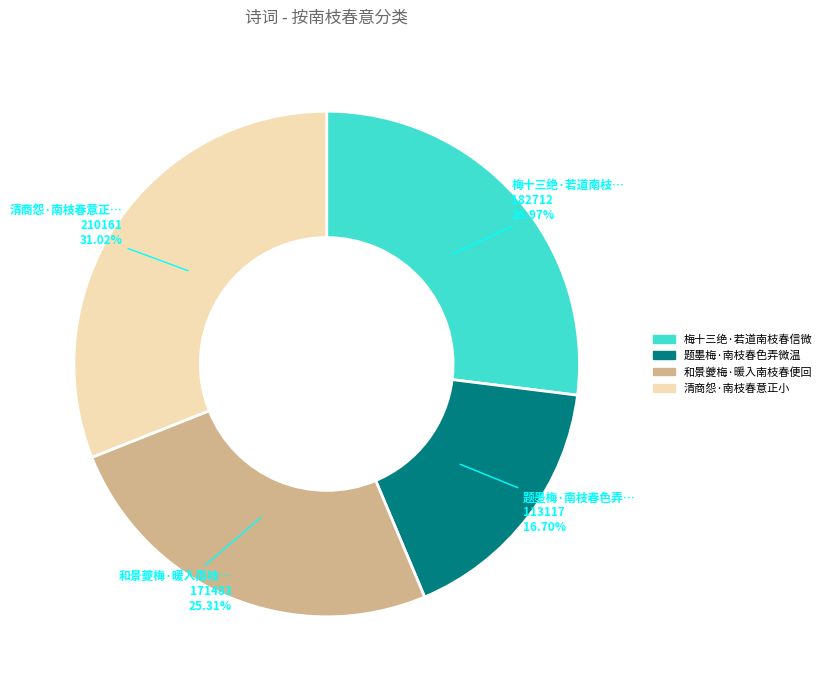

To the nearest percent, what is the average slice percentage?

25%